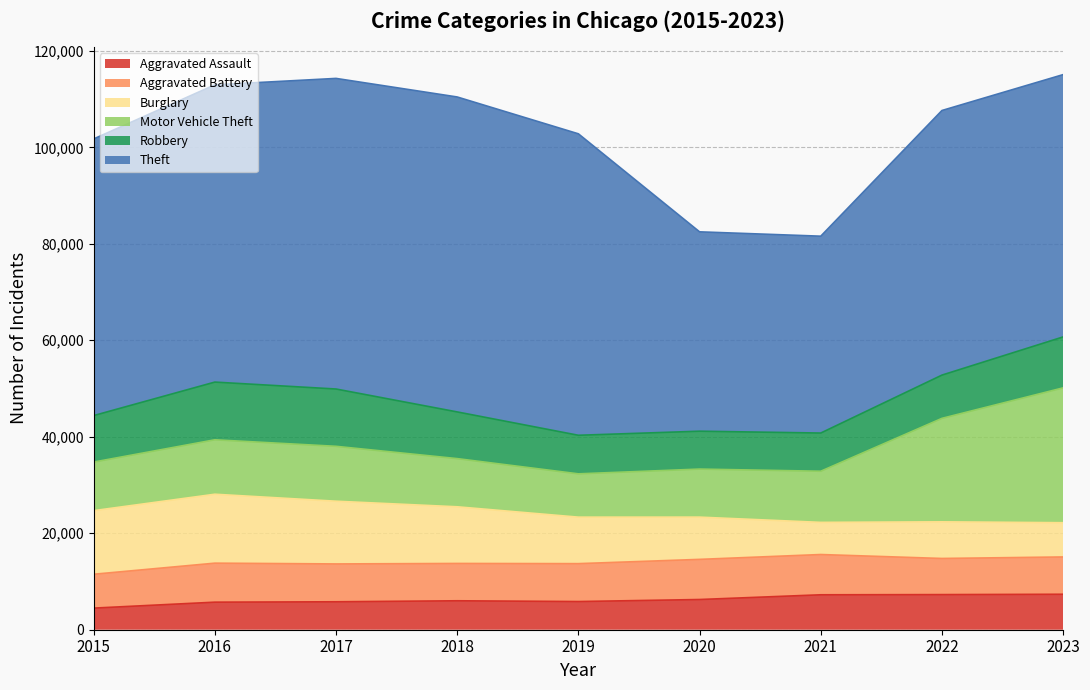

Reading left to right, extract all data points from this chart.

Aggravated Assault: 2015=4480	2016=5712	2017=5793	2018=6001	2019=5841	2020=6263	2021=7242	2022=7281	2023=7351
Aggravated Battery: 2015=7019	2016=8086	2017=7845	2018=7735	2019=7857	2020=8319	2021=8347	2022=7489	2023=7735
Burglary: 2015=13184	2016=14289	2017=13001	2018=11747	2019=9638	2020=8758	2021=6662	2022=7595	2023=7096
Motor Vehicle Theft: 2015=10068	2016=11286	2017=11380	2018=9985	2019=8977	2020=9959	2021=10603	2022=21451	2023=27955
Robbery: 2015=9638	2016=11960	2017=11880	2018=9681	2019=7995	2020=7855	2021=7918	2022=8965	2023=10561
Theft: 2015=57350	2016=61621	2017=64386	2018=65287	2019=62492	2020=41326	2021=40807	2022=54850	2023=54373